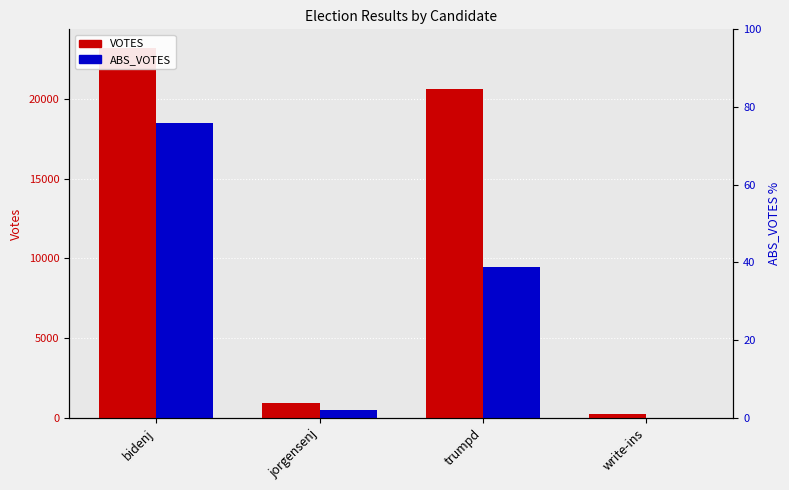

How many values in the ABS_VOTES series exceed 9479?

1